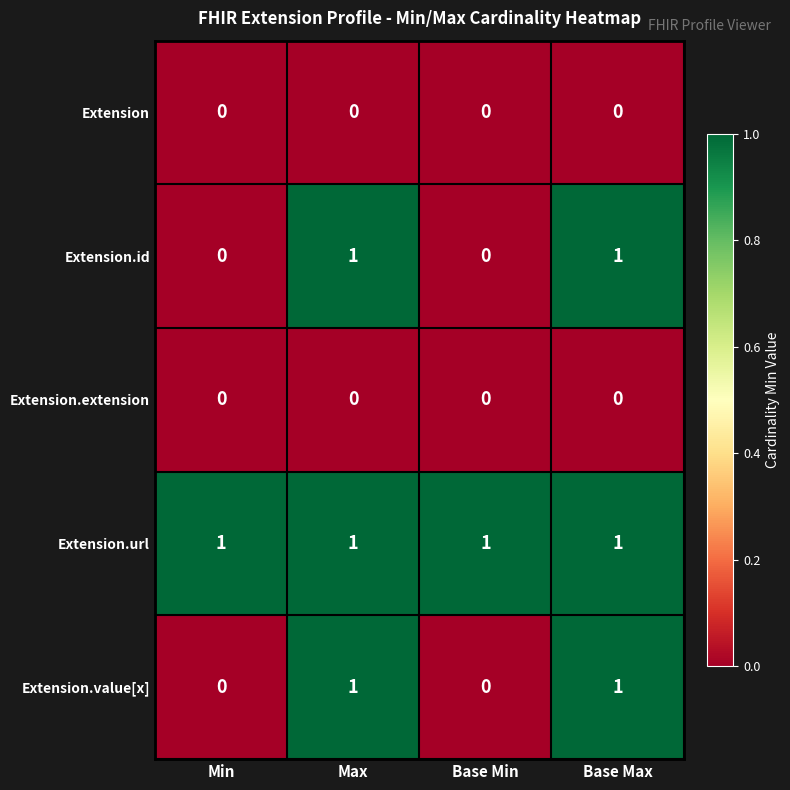

The value of Extension.url at Base Min is 2. True or false?

False